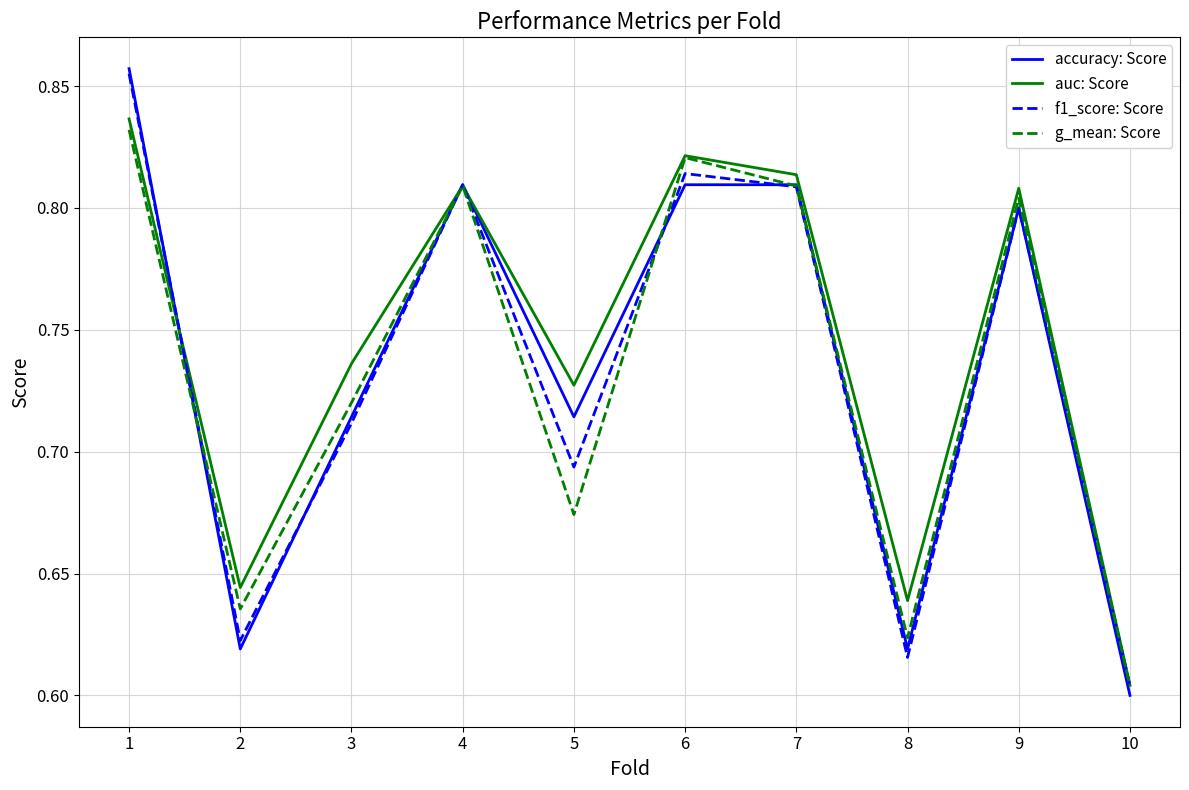

Where do accuracy: Score and auc: Score first cross each other?

1 and 2